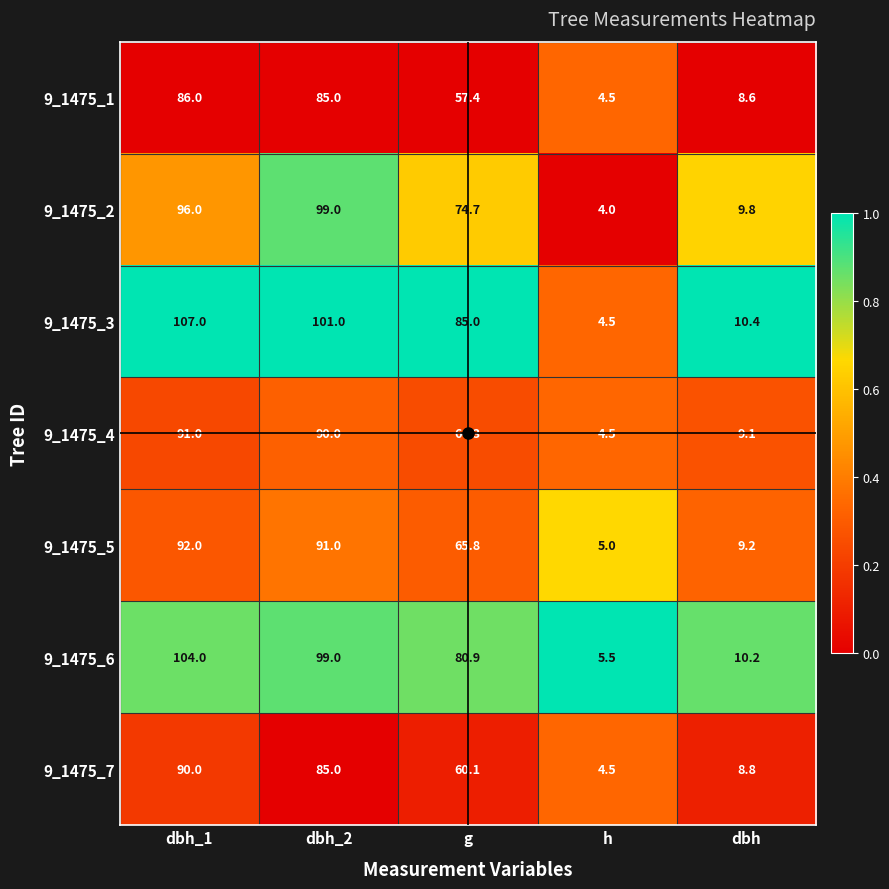

Which series has the largest range (max minus min)?

9_1475_3